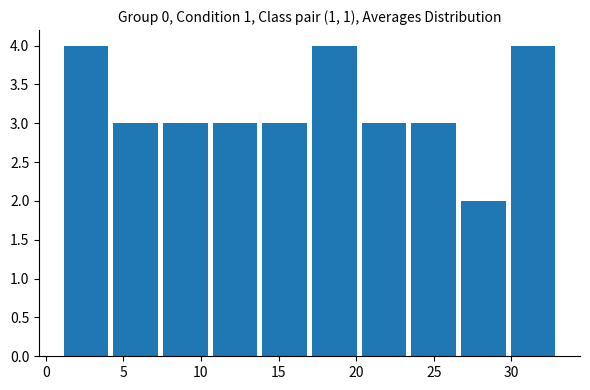

Reading left to right, transcribe this chart: for each bar, give the range it covers on the x-axis and its height. Neither the bar edges nor the heights are printed on the chart, so give them approximately, as read against the axes.

1.0 to 4.2: 4
4.2 to 7.4: 3
7.4 to 10.6: 3
10.6 to 13.8: 3
13.8 to 17.0: 3
17.0 to 20.2: 4
20.2 to 23.4: 3
23.4 to 26.6: 3
26.6 to 29.8: 2
29.8 to 33.0: 4